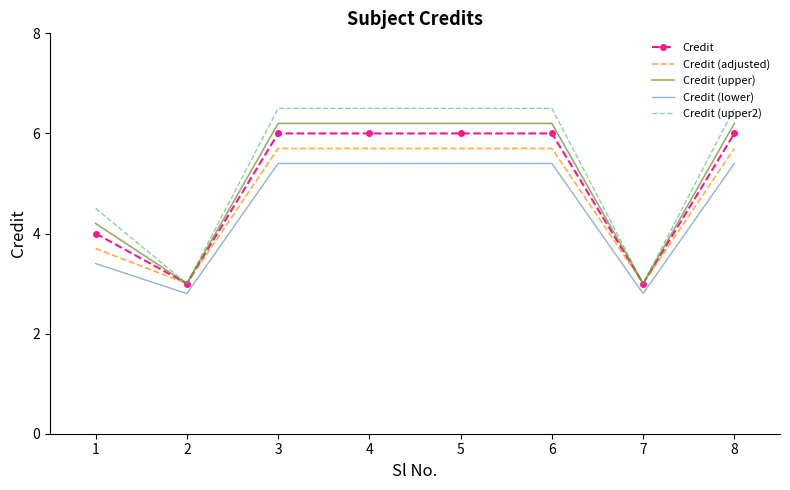

The value of Credit at 4 is 6.0. True or false?

True